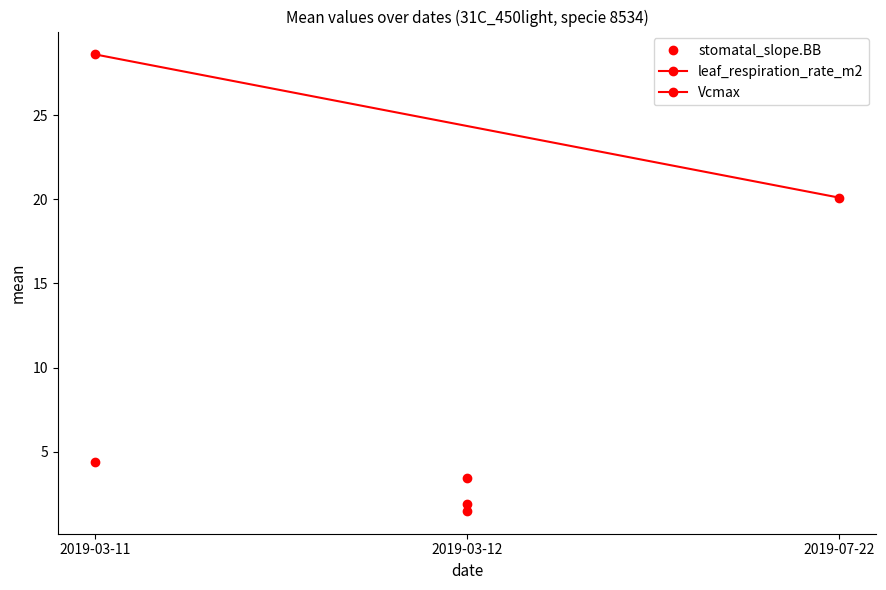

Which category has the lowest value in the leaf_respiration_rate_m2 series?

2019-03-12